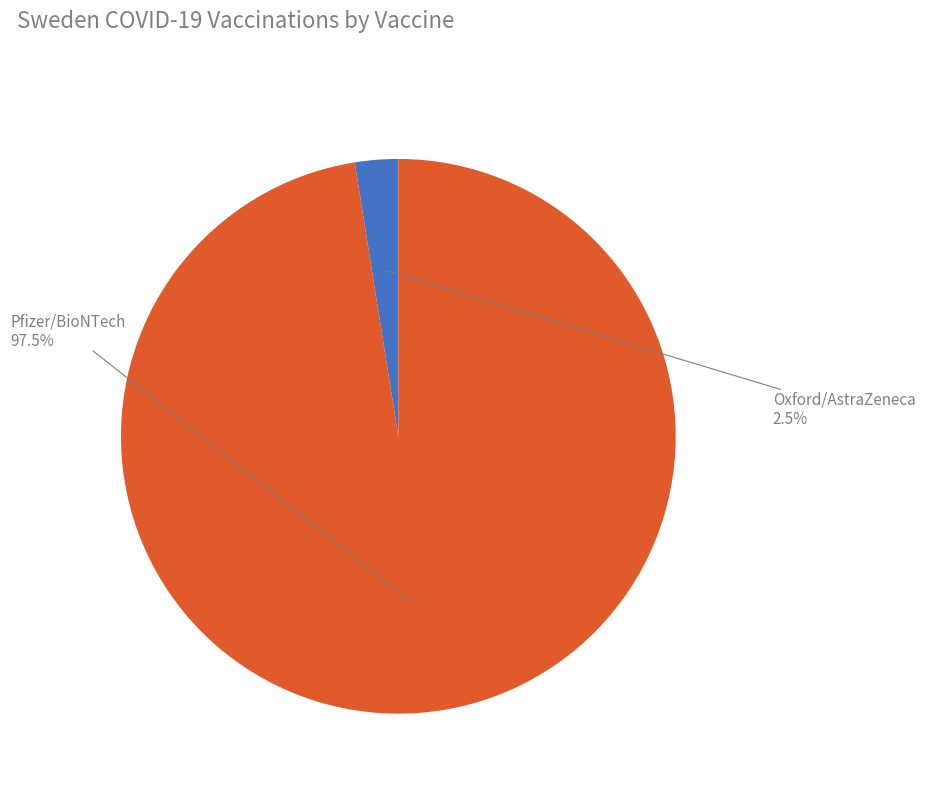

What is the smallest slice in the pie chart?

Oxford/AstraZeneca